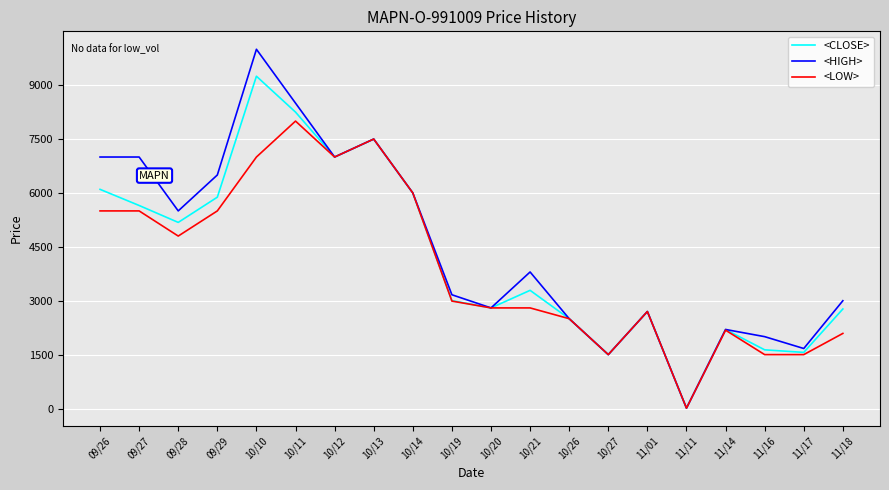

At which category is the sum across all series the highest?

10/10